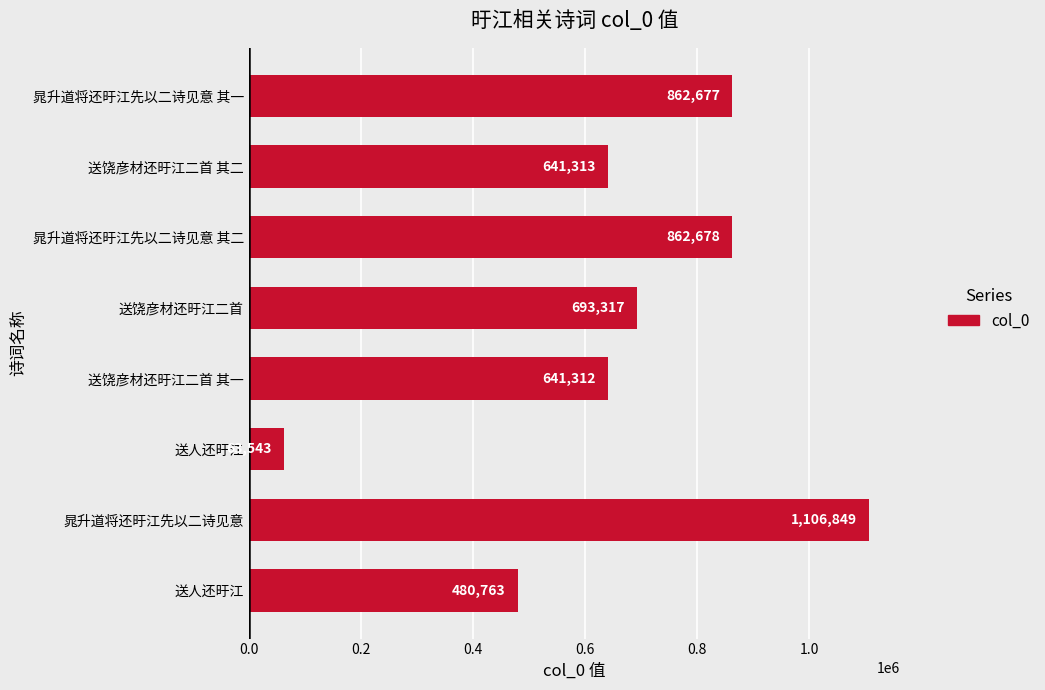

What is the smallest value displayed?

63543